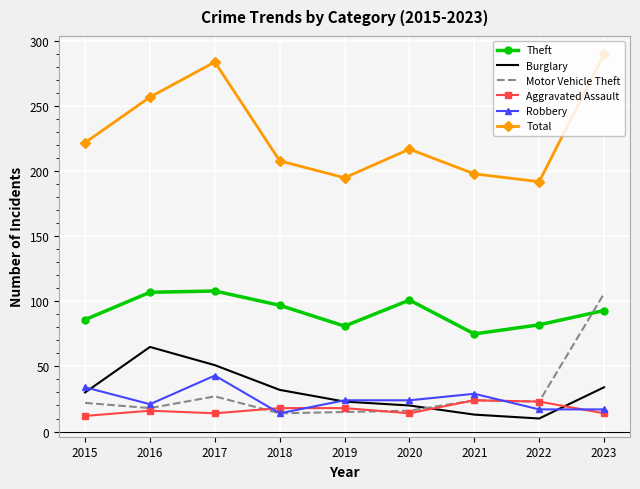

Count the number of data series in this chart.

6